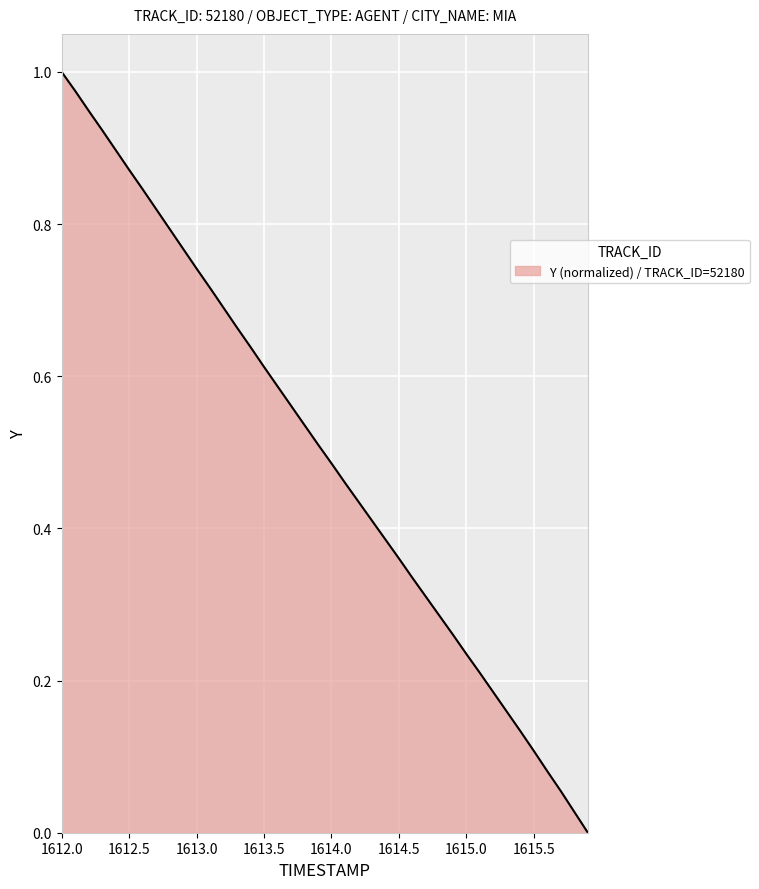

What is the sum of all values?

20.0